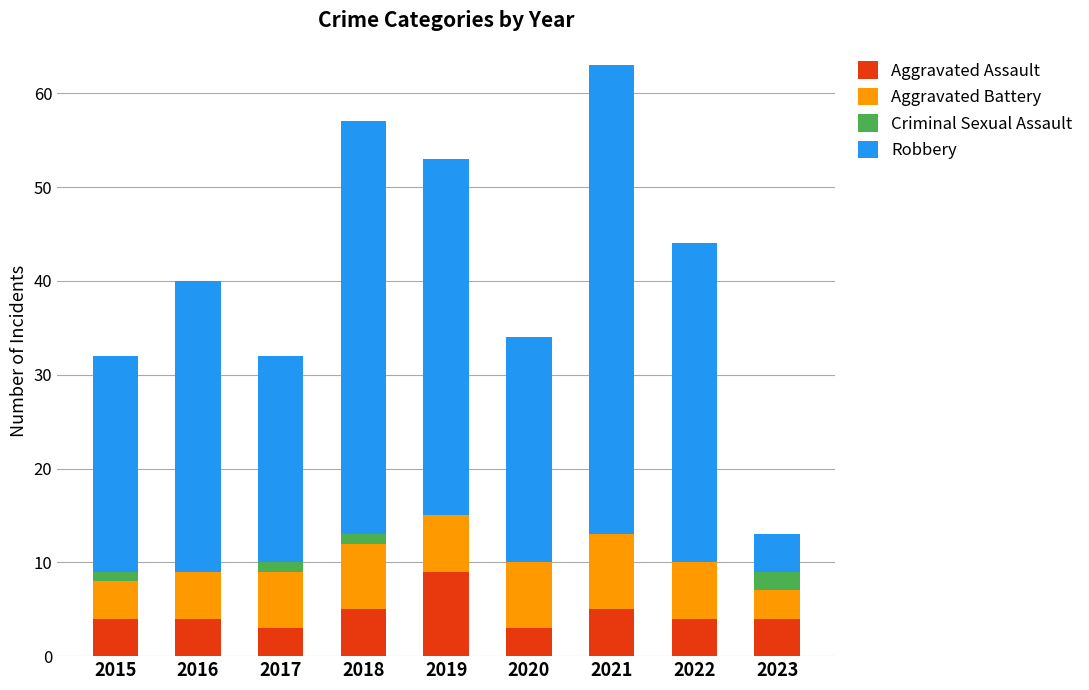

What is the sum of all Aggravated Assault values?

41